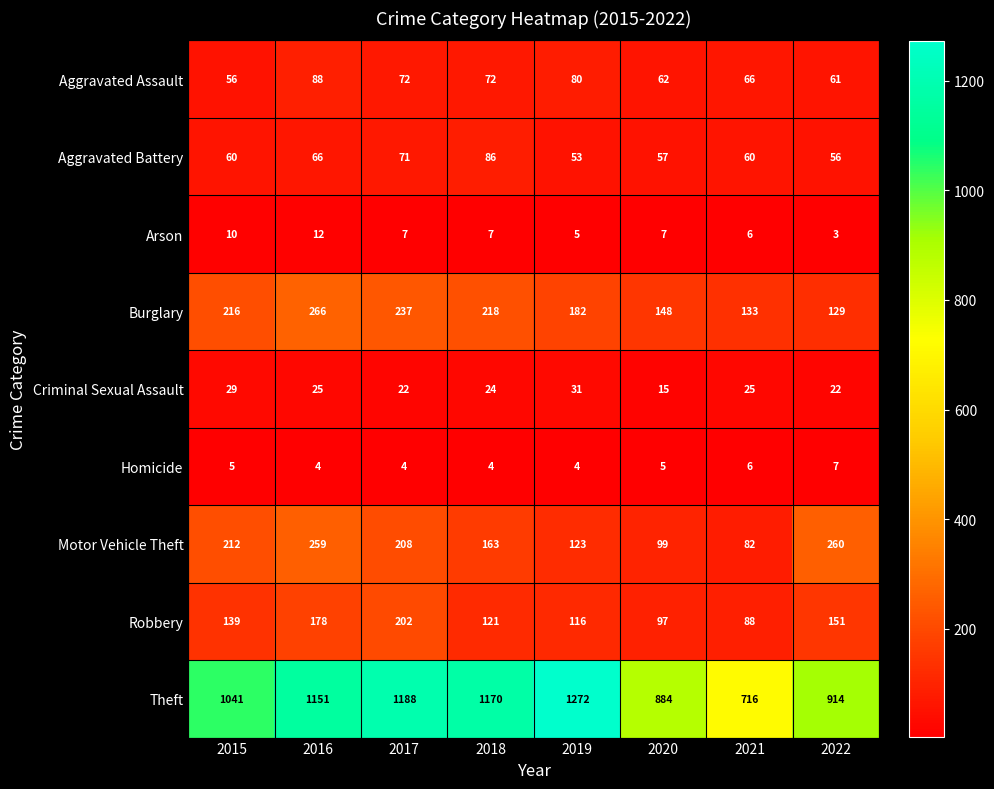

At which label does Criminal Sexual Assault first exceed 25?

2015